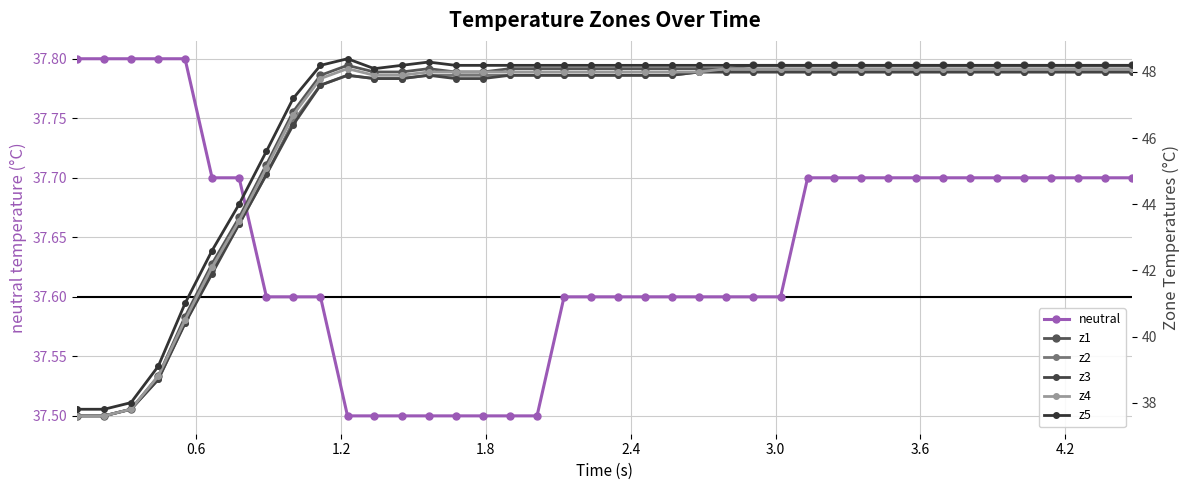

Does the chart display data point markers on the line(s)?

Yes